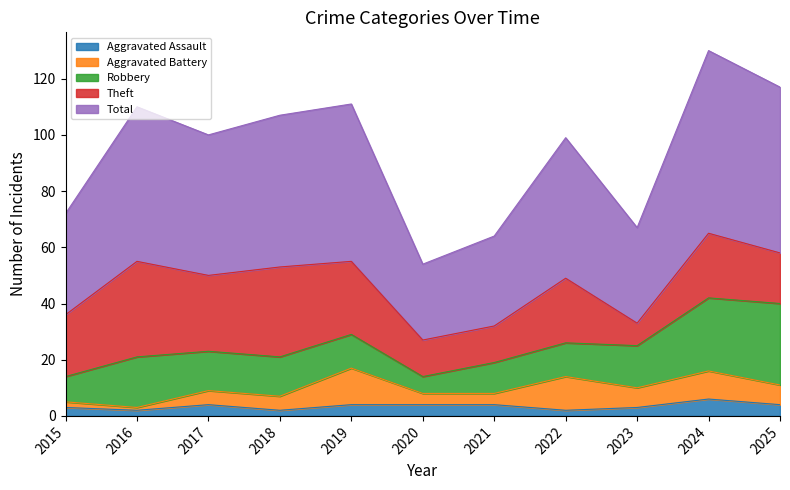

Reading left to right, extract all data points from this chart.

Aggravated Assault: 2015=3	2016=2	2017=4	2018=2	2019=4	2020=4	2021=4	2022=2	2023=3	2024=6	2025=4
Aggravated Battery: 2015=2	2016=1	2017=5	2018=5	2019=13	2020=4	2021=4	2022=12	2023=7	2024=10	2025=7
Robbery: 2015=9	2016=18	2017=14	2018=14	2019=12	2020=6	2021=11	2022=12	2023=15	2024=26	2025=29
Theft: 2015=22	2016=34	2017=27	2018=32	2019=26	2020=13	2021=13	2022=23	2023=8	2024=23	2025=18
Total: 2015=36	2016=55	2017=50	2018=54	2019=56	2020=27	2021=32	2022=50	2023=34	2024=65	2025=59